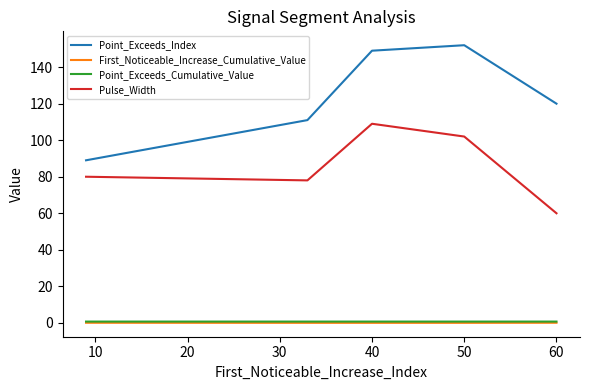

What is the highest value of the Point_Exceeds_Cumulative_Value series?

0.7